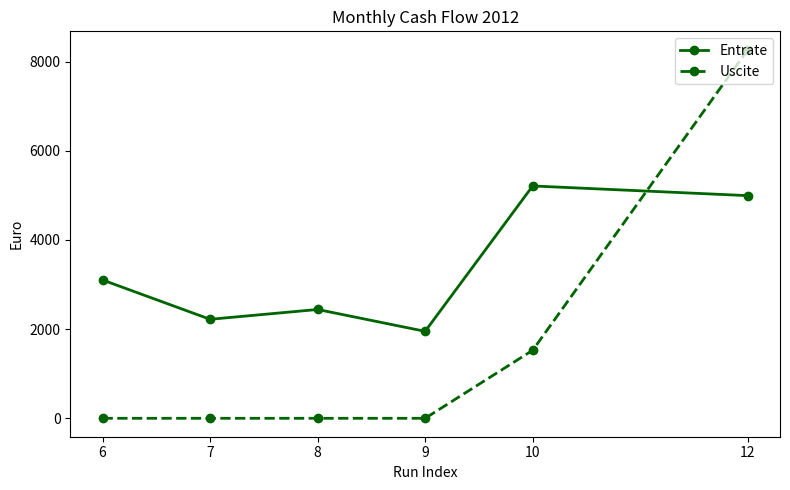

Reading left to right, transcribe all the data shown in this chart.

Entrate: 3101.8	2220.0	2440.0	1950.0	5210.0	4992.7
Uscite: 0.0	0.0	0.0	0.0	1524.9	8264.0